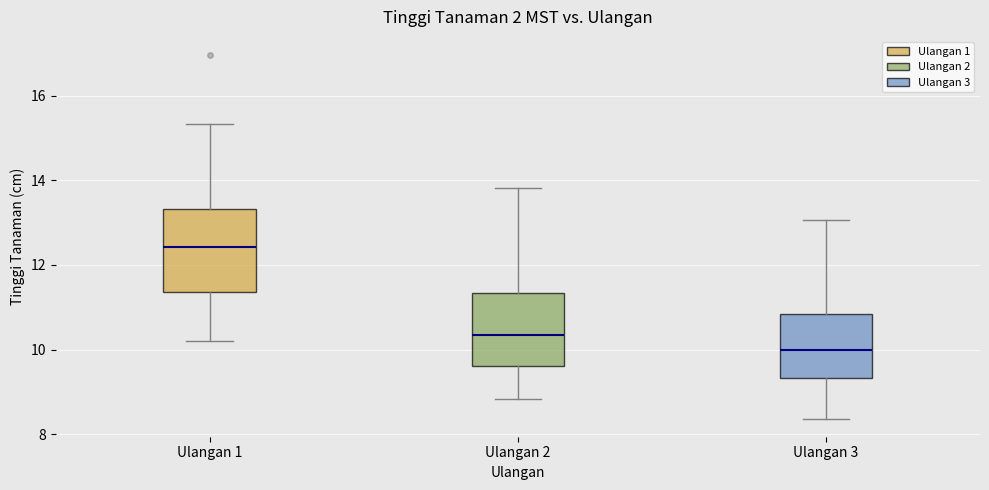

Where does the lower whisker of the box for Ulangan 1 end on the y-axis? The values are not printed on the chart, so give them approximately, as read against the axis.

10.2